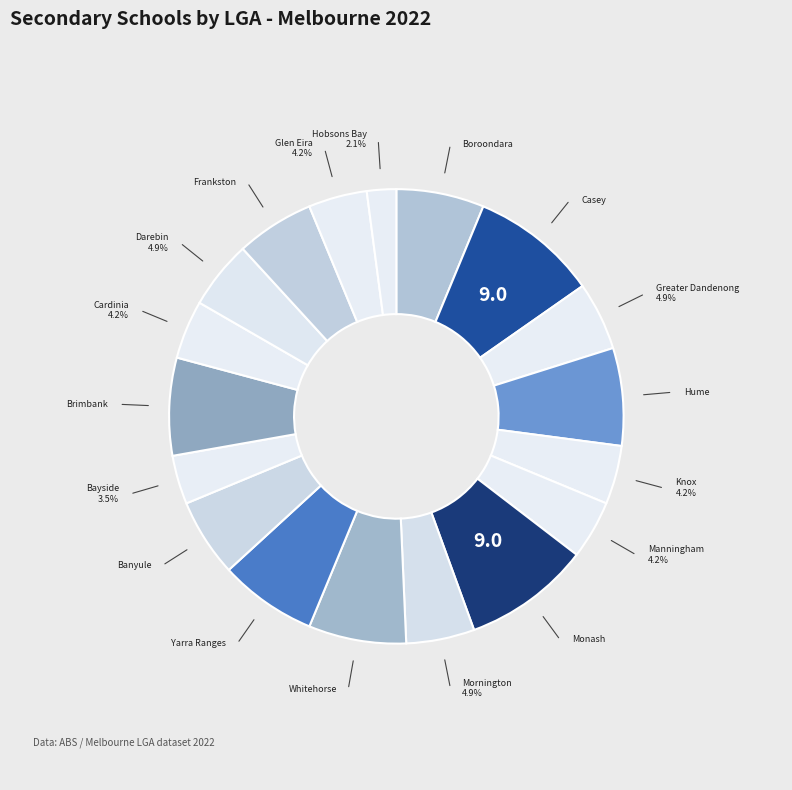

Is there a majority slice in this chart?

No